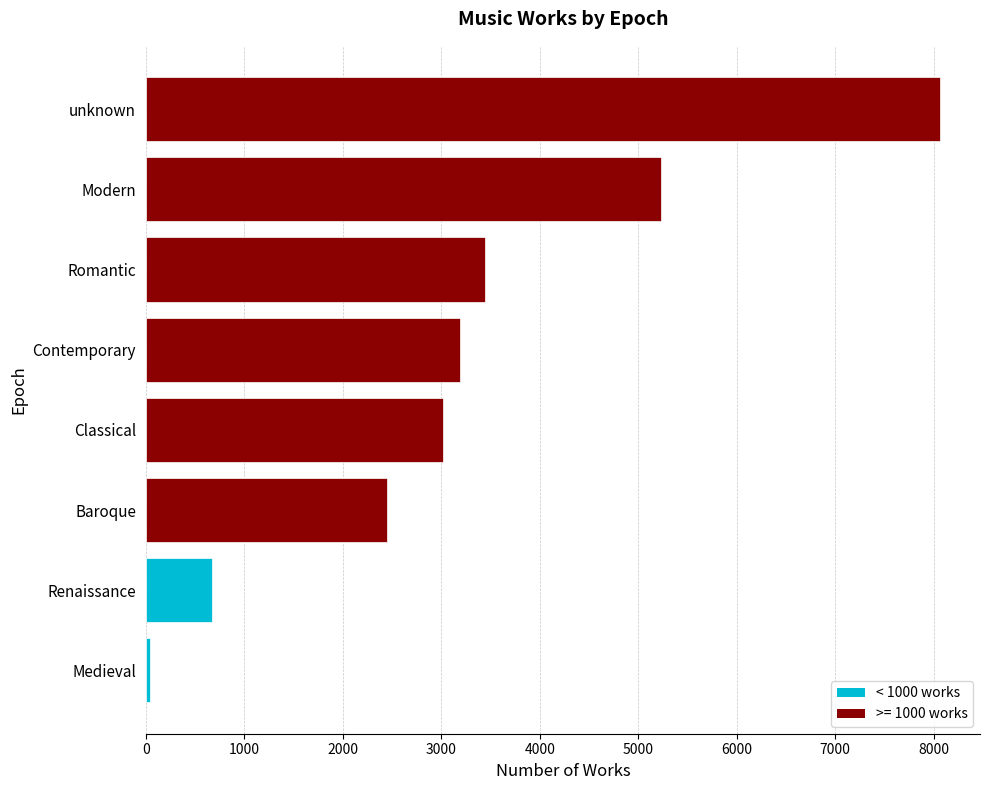

What is the sum of the values at unknown and Renaissance?

8738